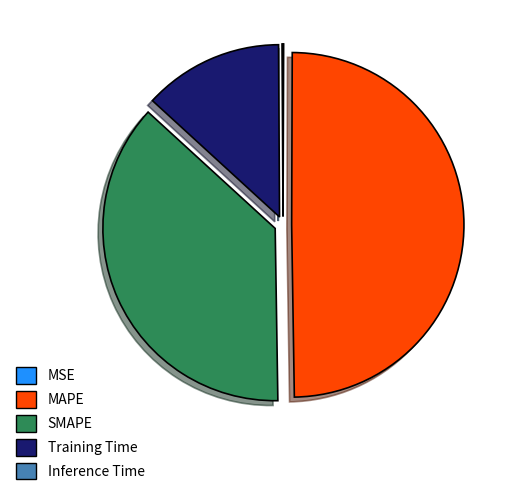

What is the largest slice in the pie chart?

MAPE